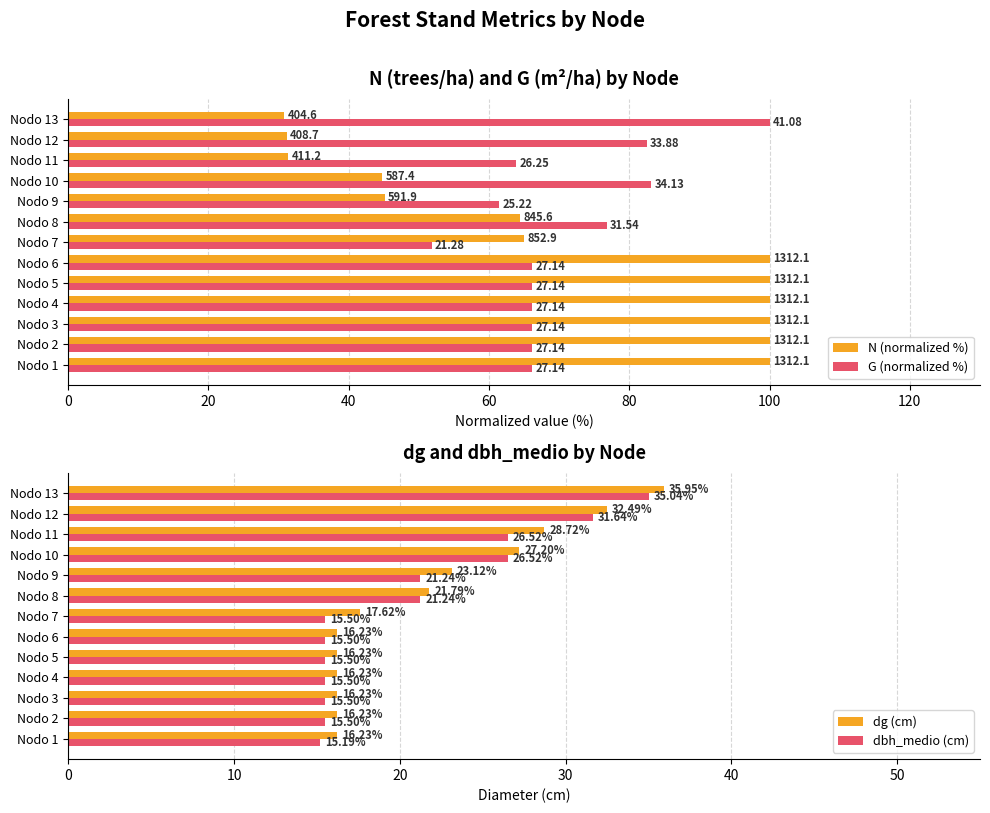

Rank the series by their maximum value, from highest to lowest.

N (normalized %), G (normalized %), dg (cm), dbh_medio (cm)